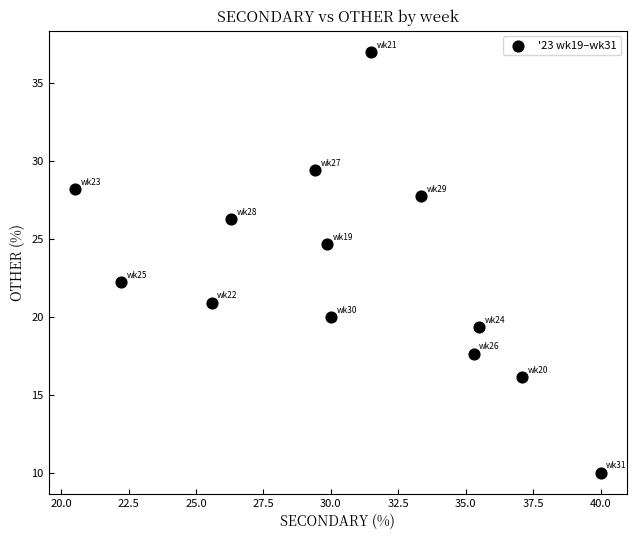

What is the range of Y values (max minus min)?

27.0